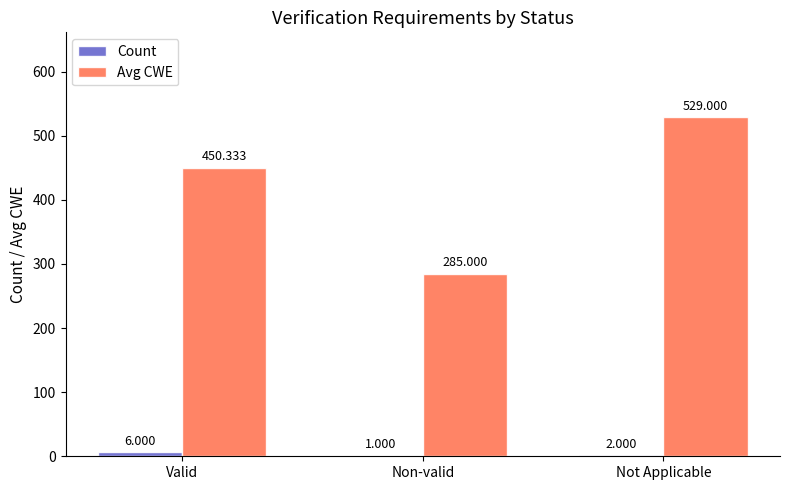

How many data points in Avg CWE are above 450?

2